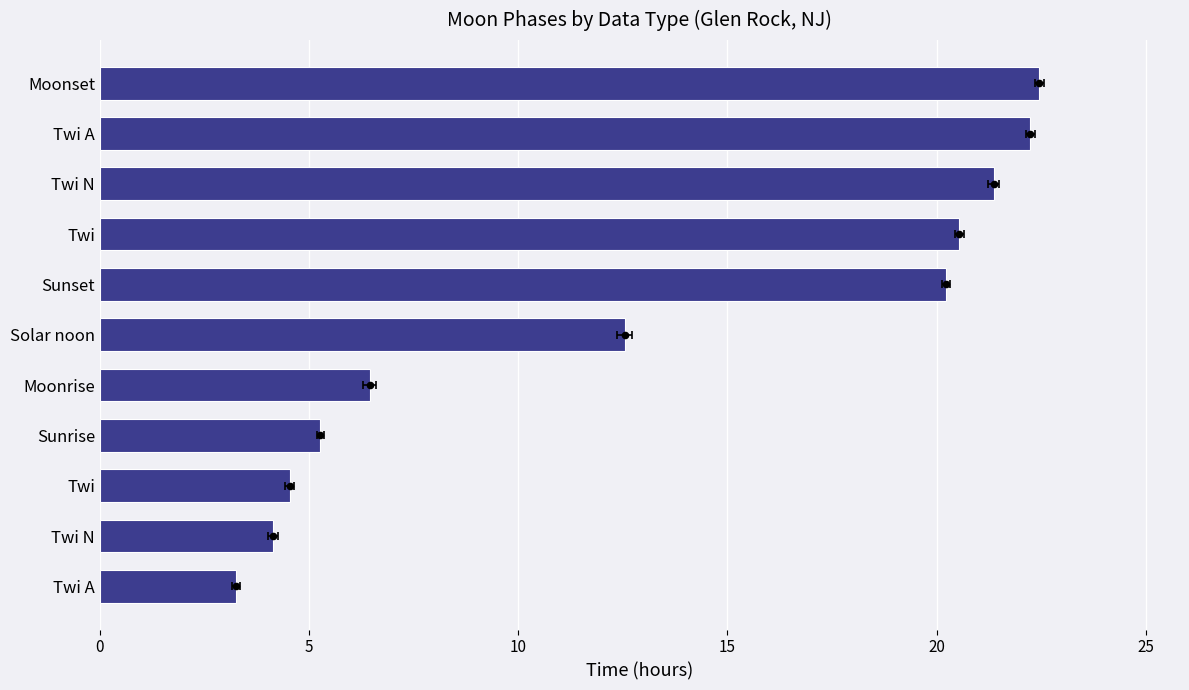

Between Twi N and Moonrise, which is larger?

Moonrise